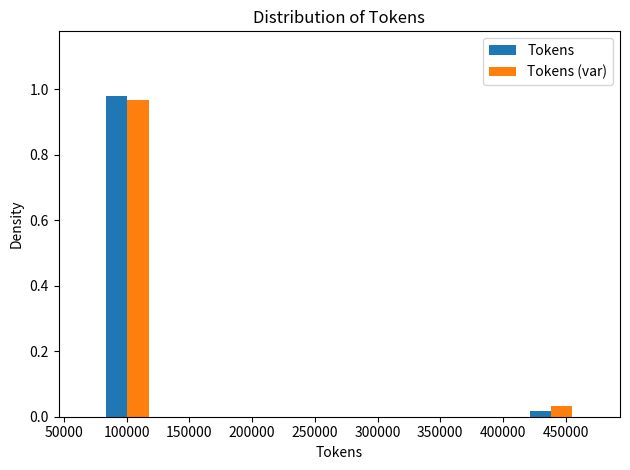

In the Tokens series, which range on the x-axis has the tallest bar?

80000 to 120000